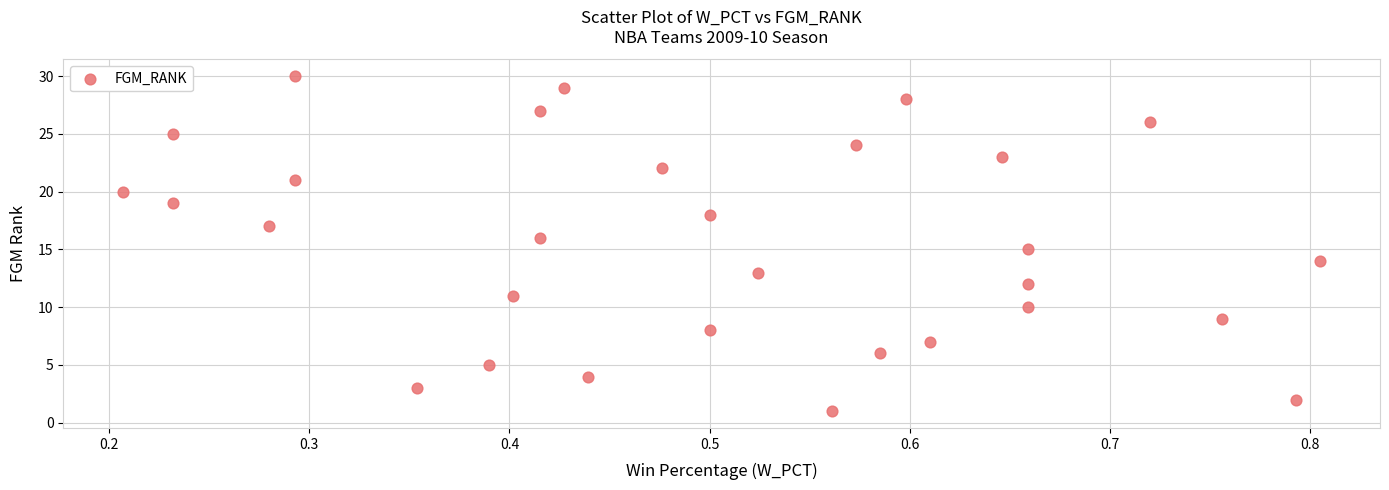

What is the range of Y values (max minus min)?

29